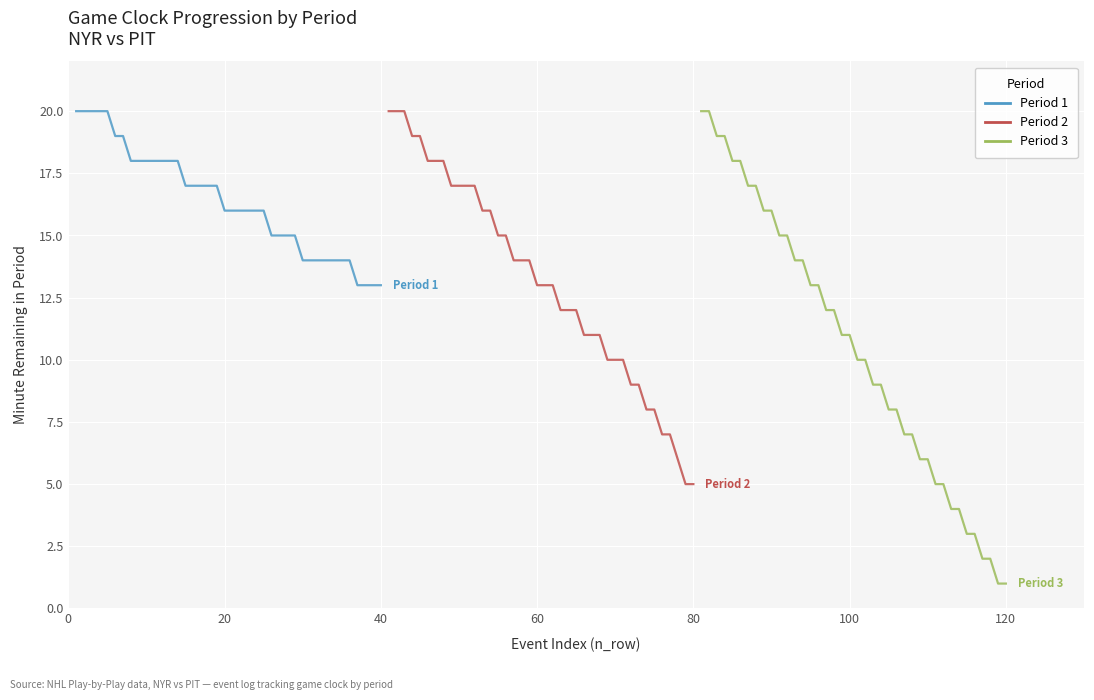

True or false: Period 1 and Period 2 intersect in this chart.

False